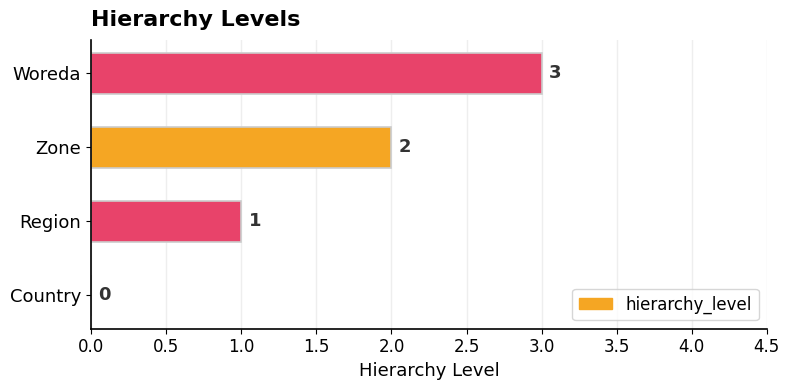

Is it true that the value at Woreda is 3?

True